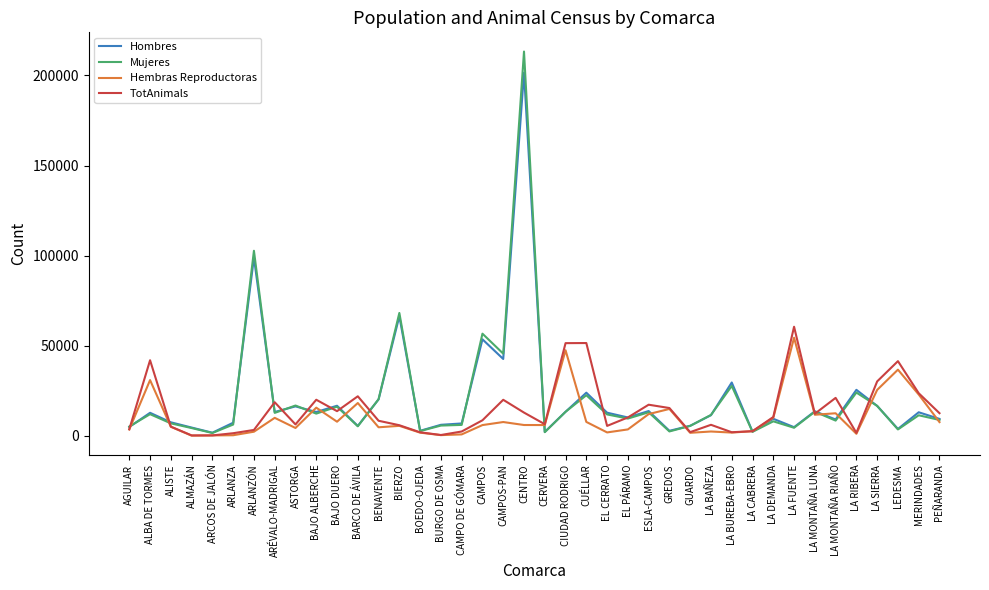

True or false: Hombres has more than 1 points higher than both neighbors.

True